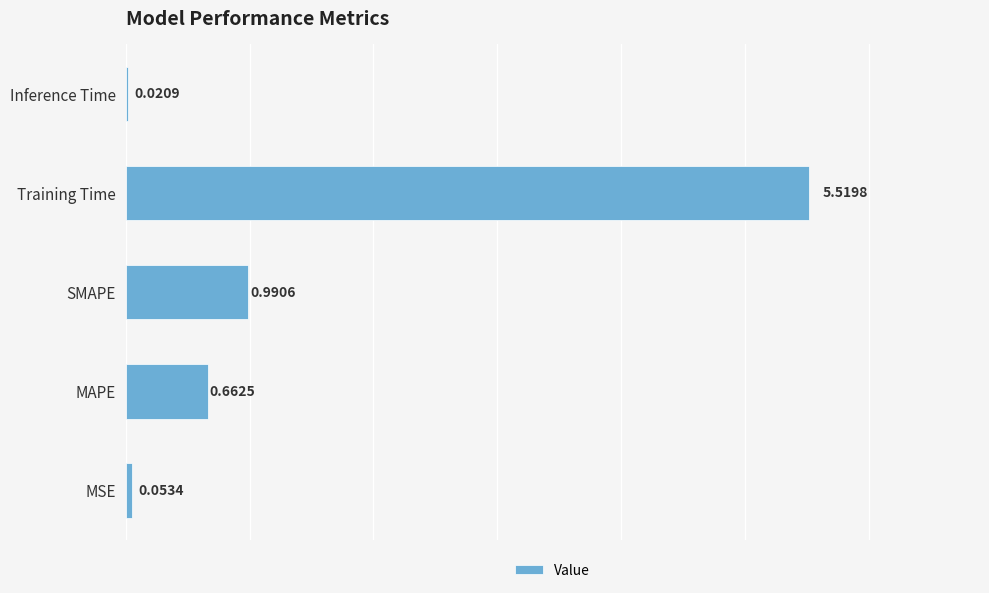

What is the difference between the maximum and second lowest values?

5.5